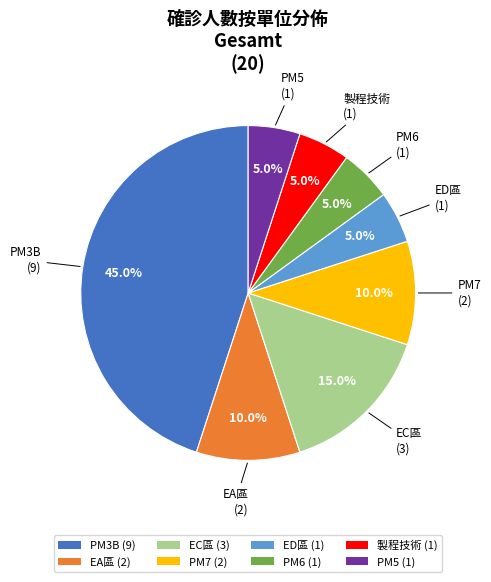

How many slices are in this pie chart?

8